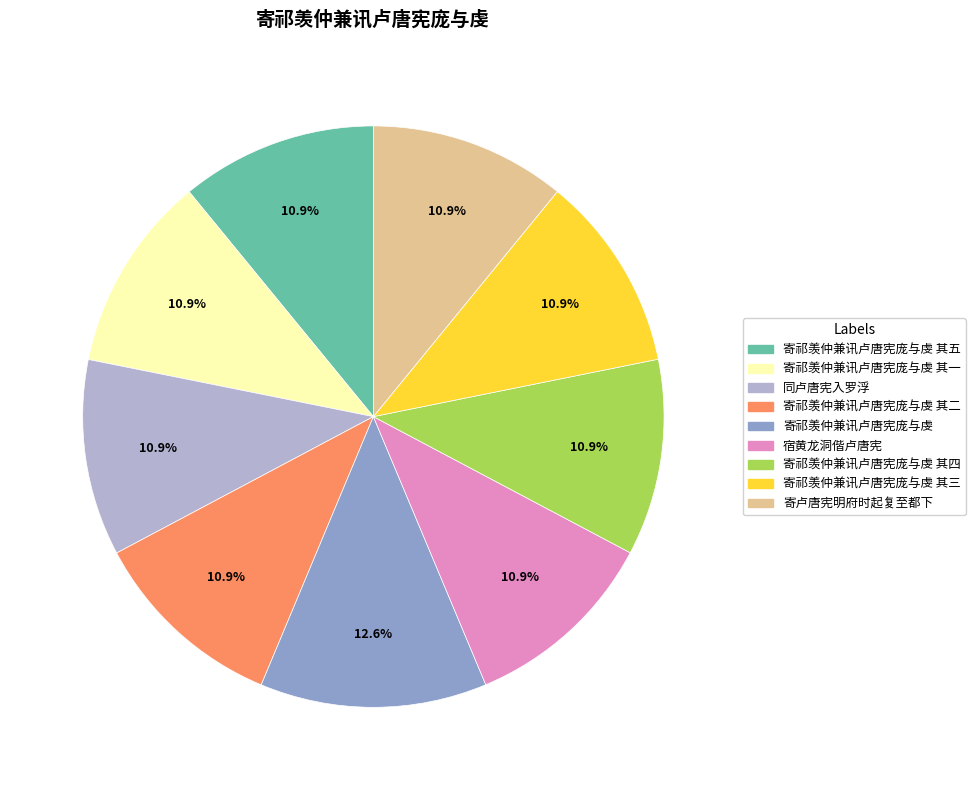

Is it true that 宿黄龙洞偕卢唐宪 is 26% of the pie?

False